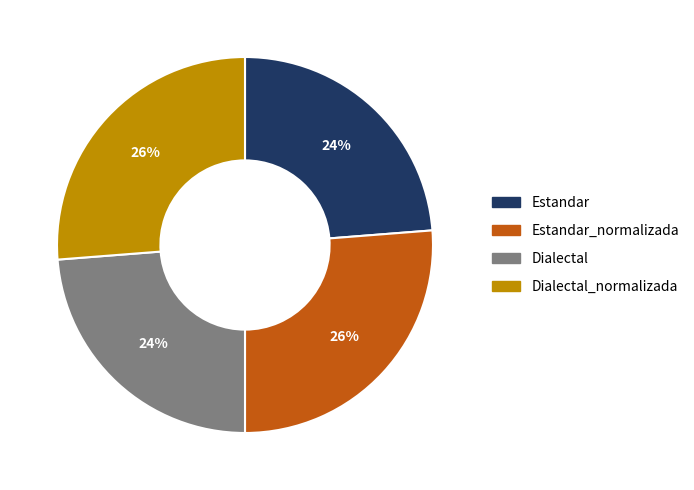

What percentage is the Estandar slice, to the nearest percent?

24%